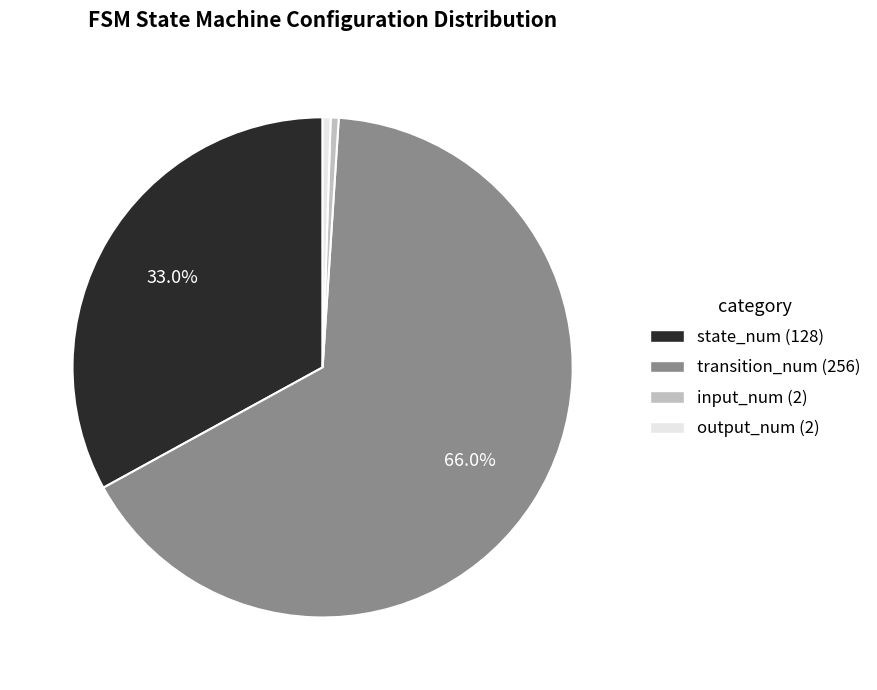

To the nearest percent, what is the average slice percentage?

25%